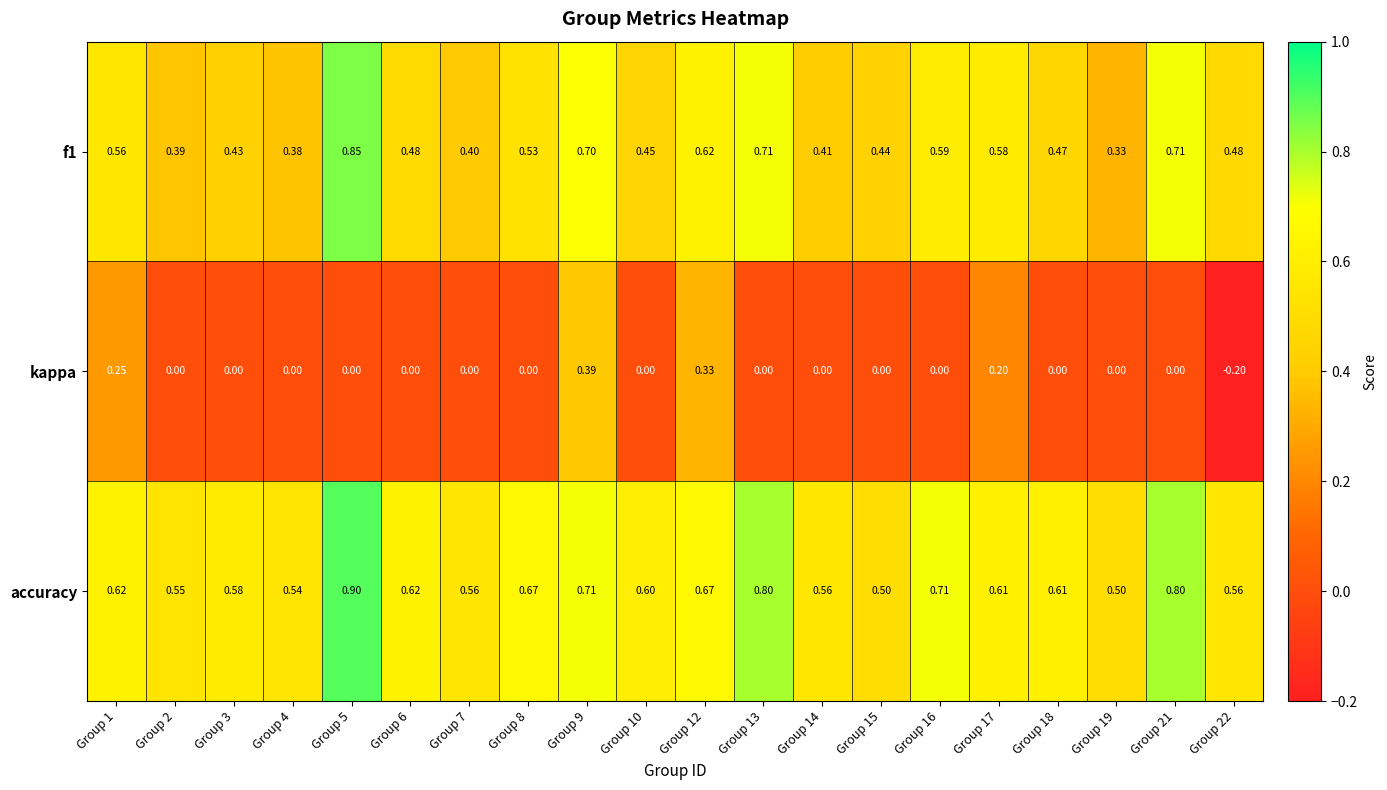

Which series has the largest range (max minus min)?

kappa